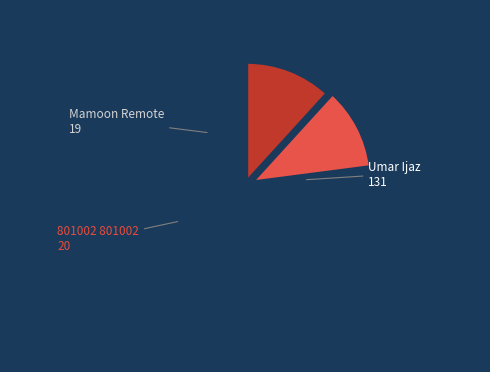

Which has a higher value, 801002 801002 or Umar Ijaz?

Umar Ijaz